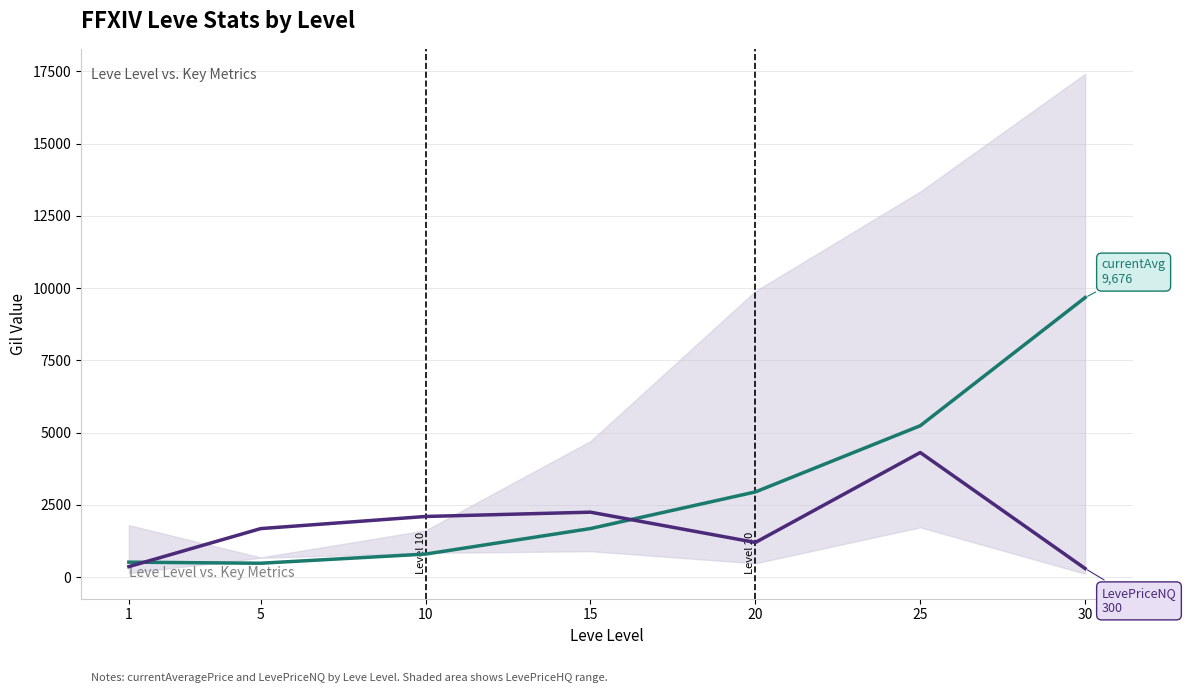

Where is the first local minimum for LevePriceNQ?

20